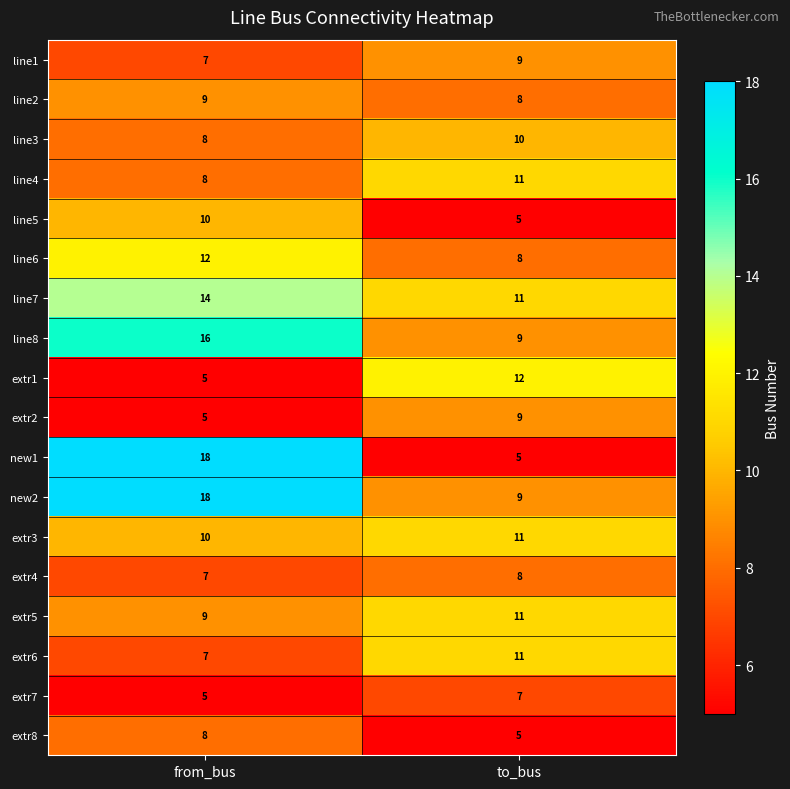

What is the difference between the highest and lowest values at to_bus?

7